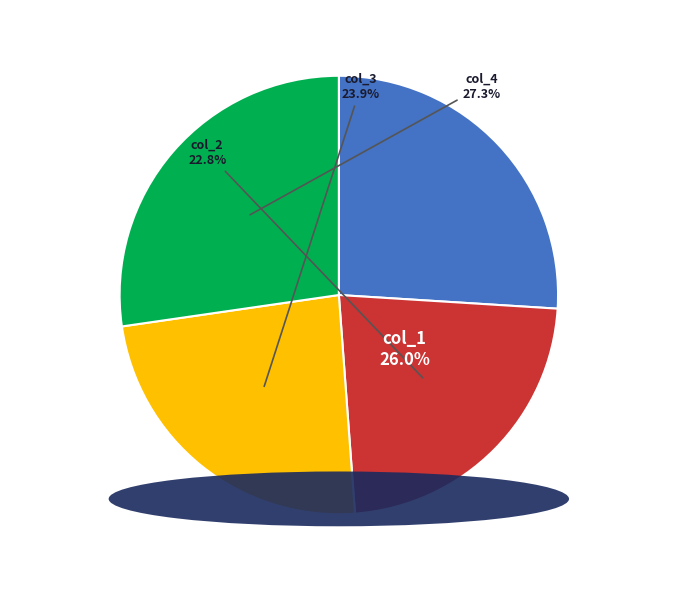

Does col_8 represent more than half of the total?

No